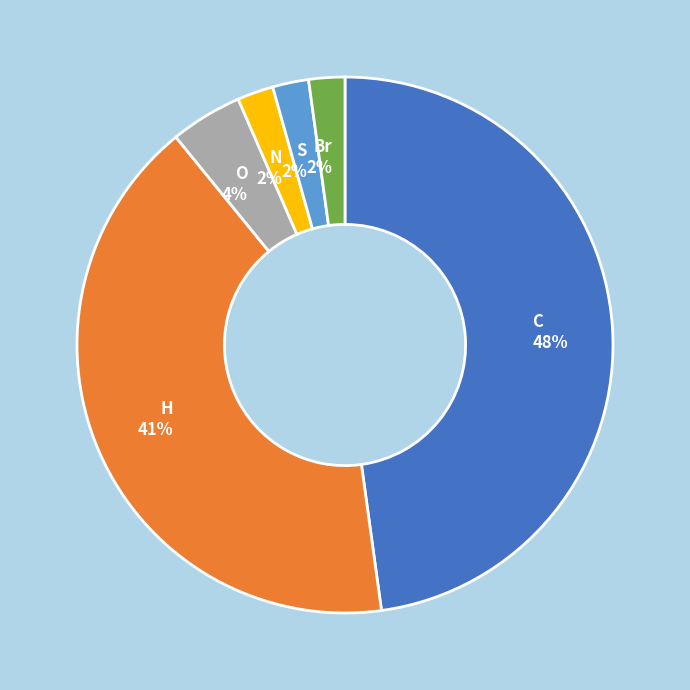

What percentage is the C slice, to the nearest percent?

48%